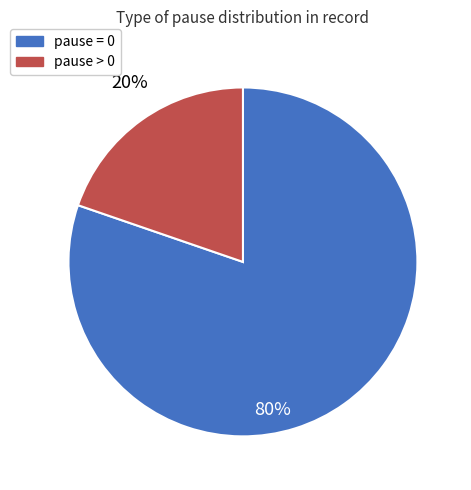

Is there any slice that represents more than half of the pie?

Yes